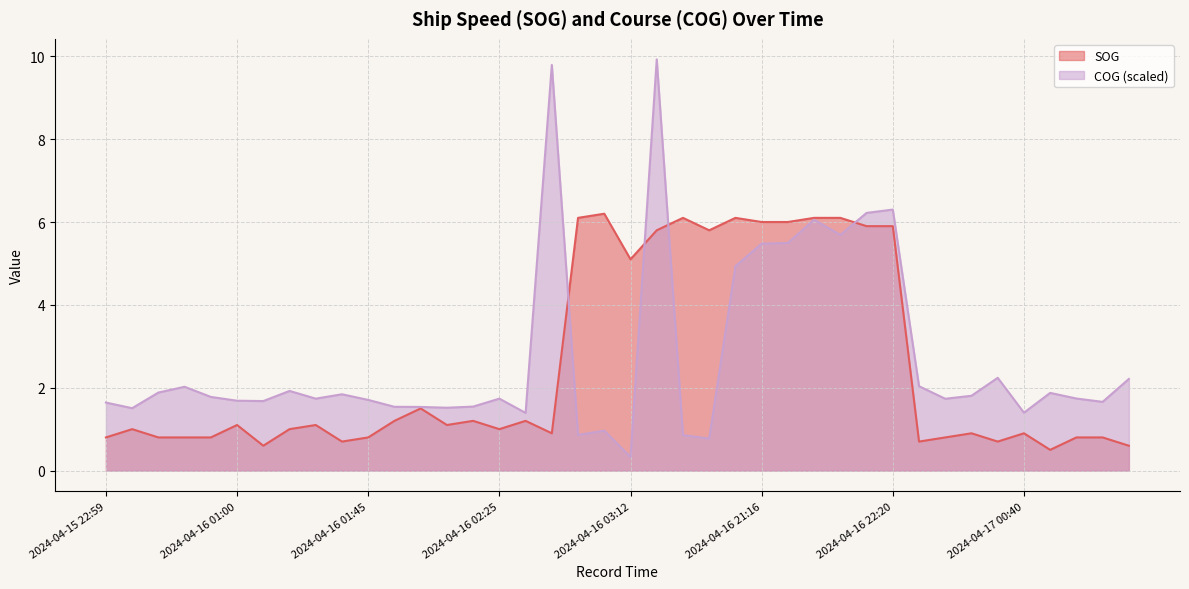

True or false: SOG has more than 1 interior local peaks.

True